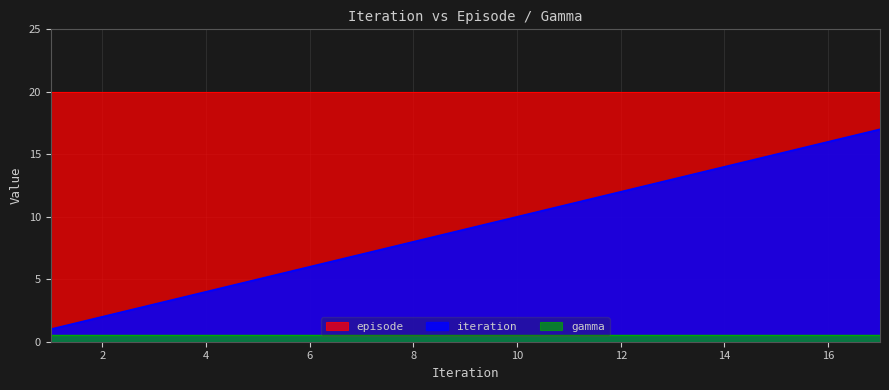

Is it true that episode equals 28.3 at 17?

False